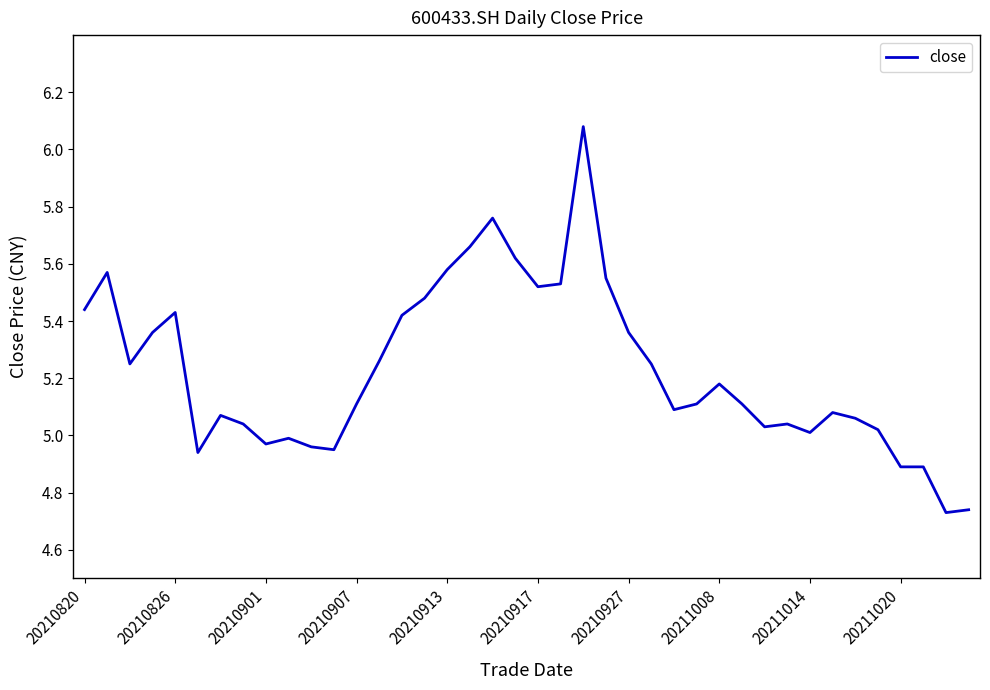

Is this an area chart (filled region under the line)?

No